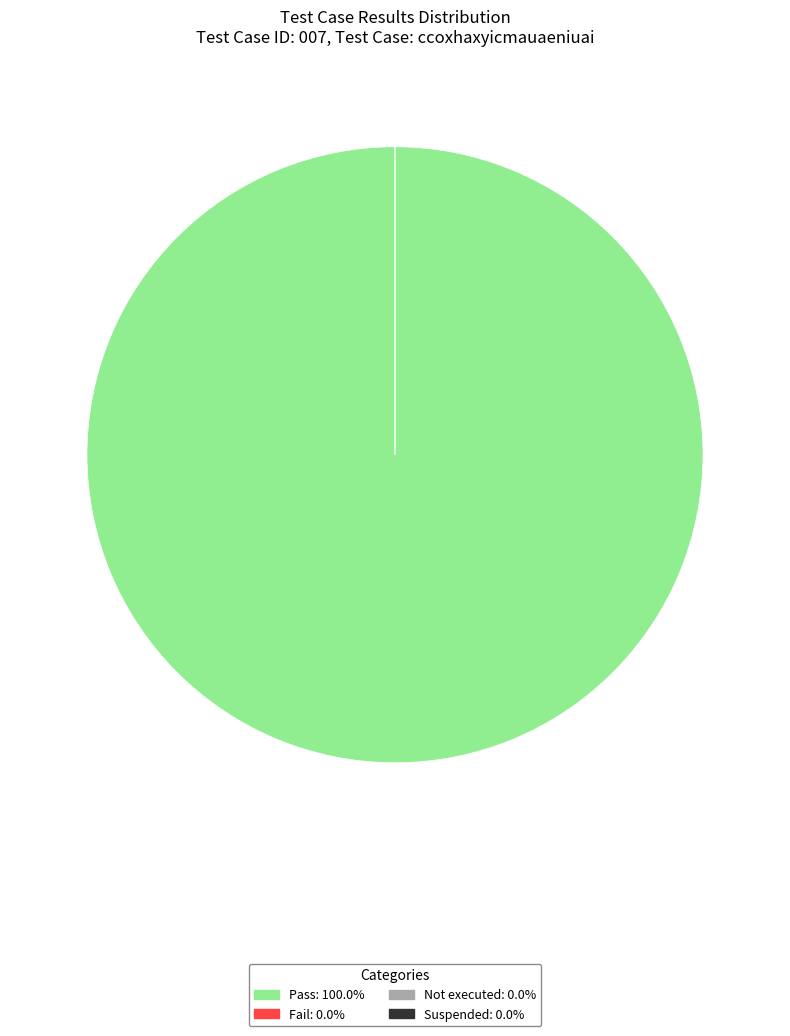

Which slice is the largest?

Pass